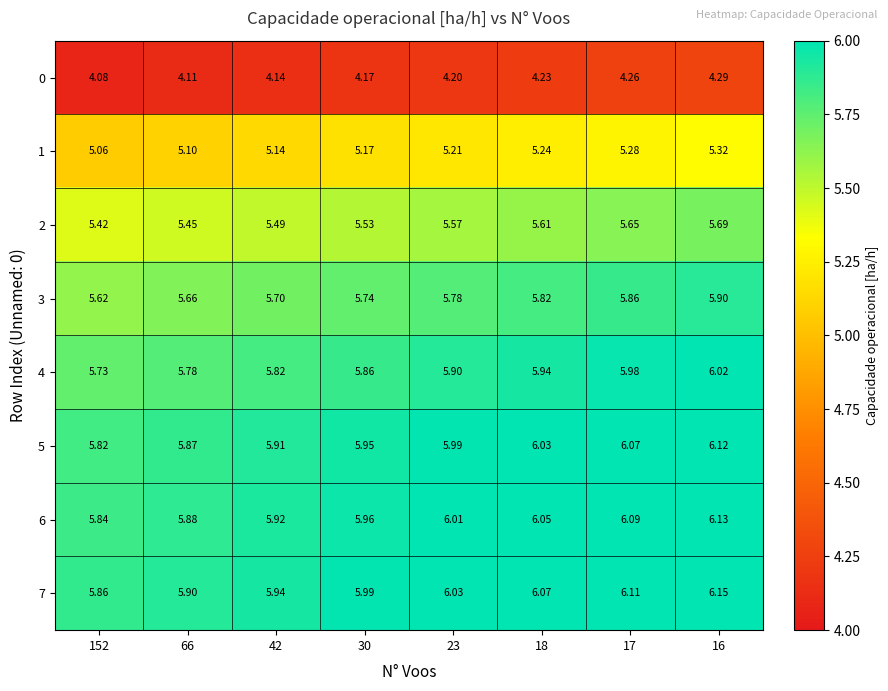

Count the number of categories in the chart.

8